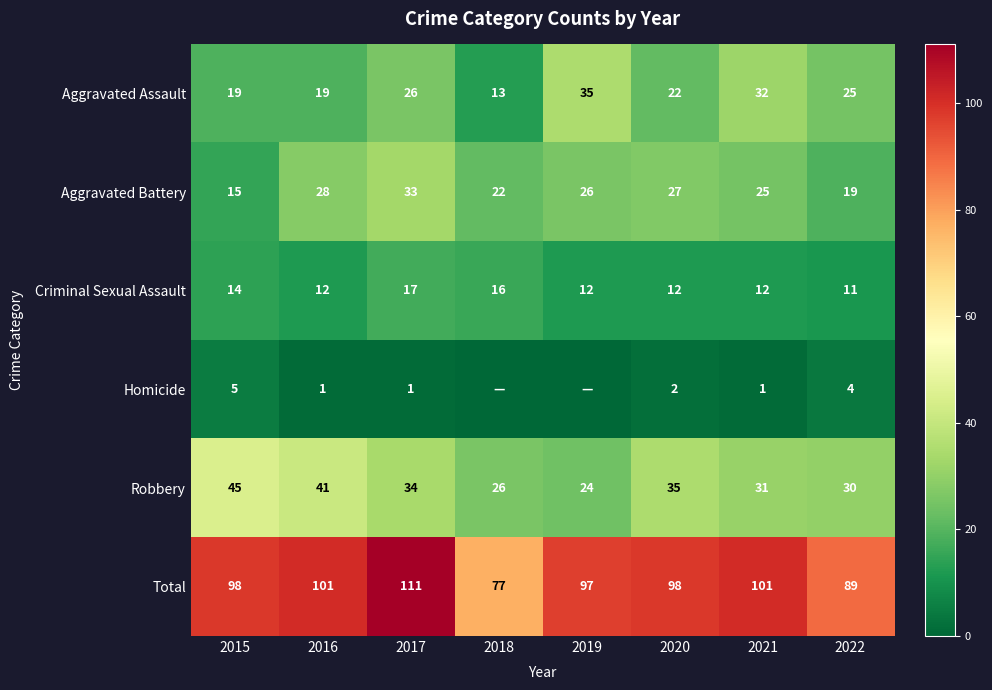

Is the value of Aggravated Assault at 2017 greater than the value of Criminal Sexual Assault at 2017?

Yes